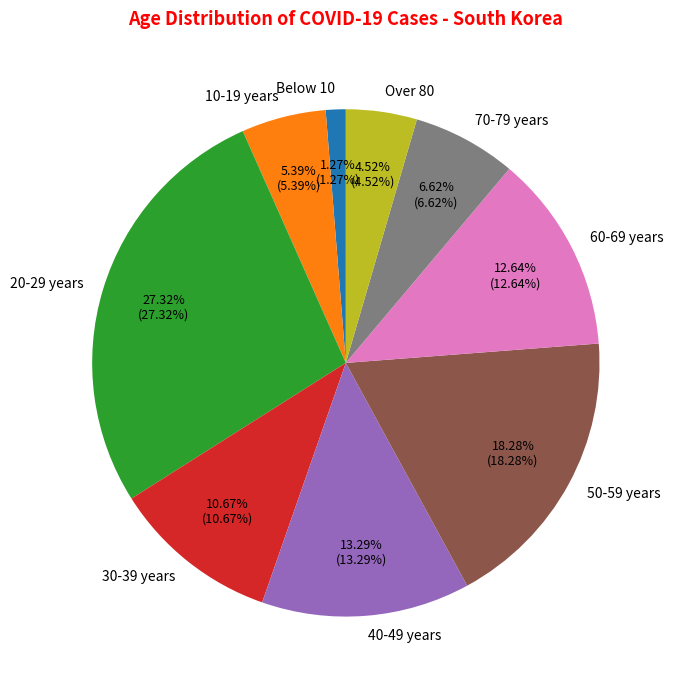

To the nearest percent, what is the difference between the Below 10 and 50-59 years slice percentages?

17%